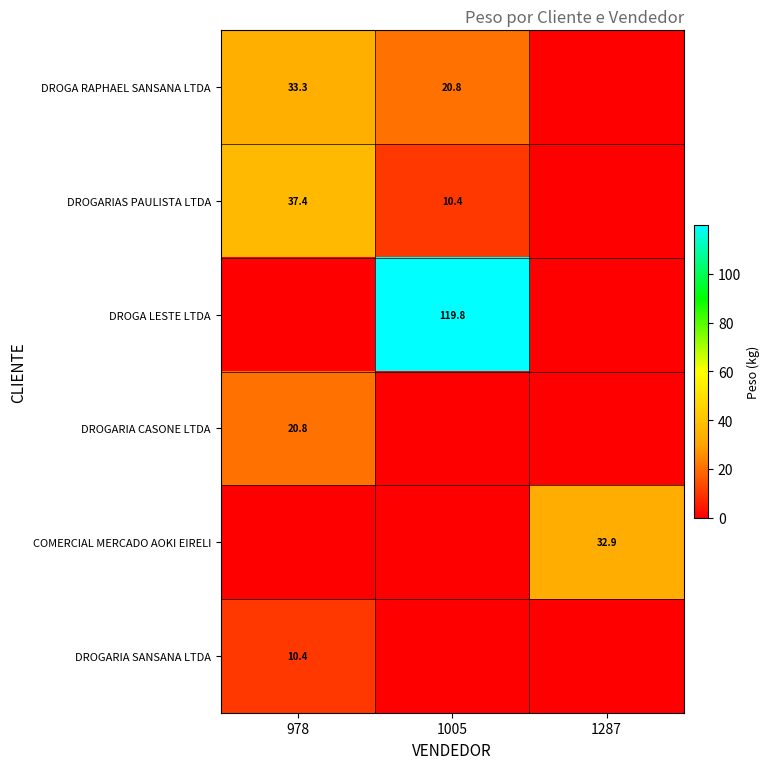

The value of DROGARIAS PAULISTA LTDA at 1005 is 17.6. True or false?

False